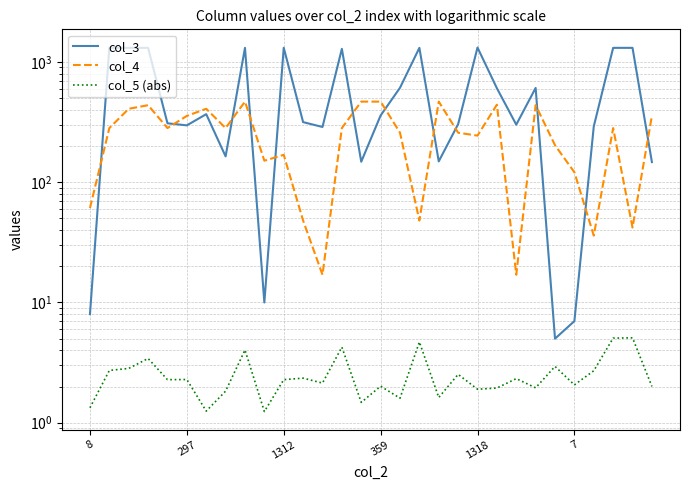

The col_3 series shows 2271.5 at 8. True or false?

False